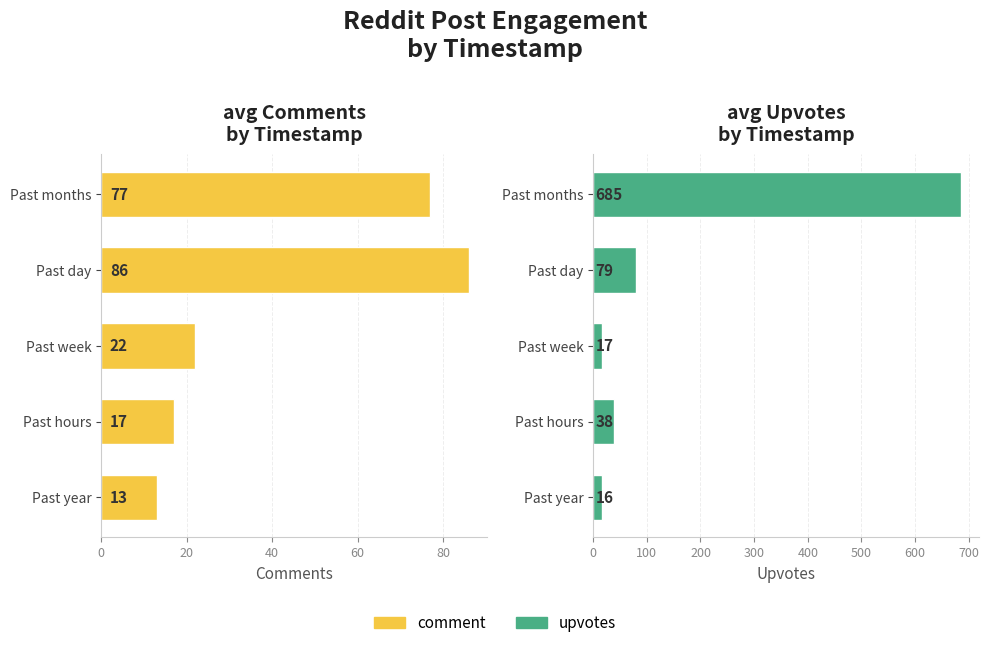

What is the maximum value for comment?

86